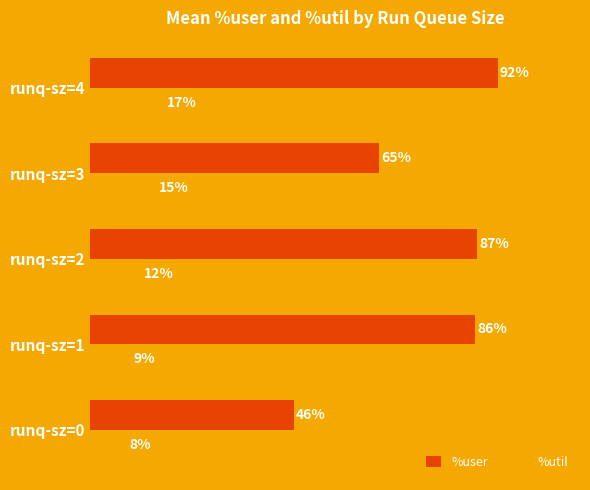

What are all the series names shown in the legend?

%user, %util